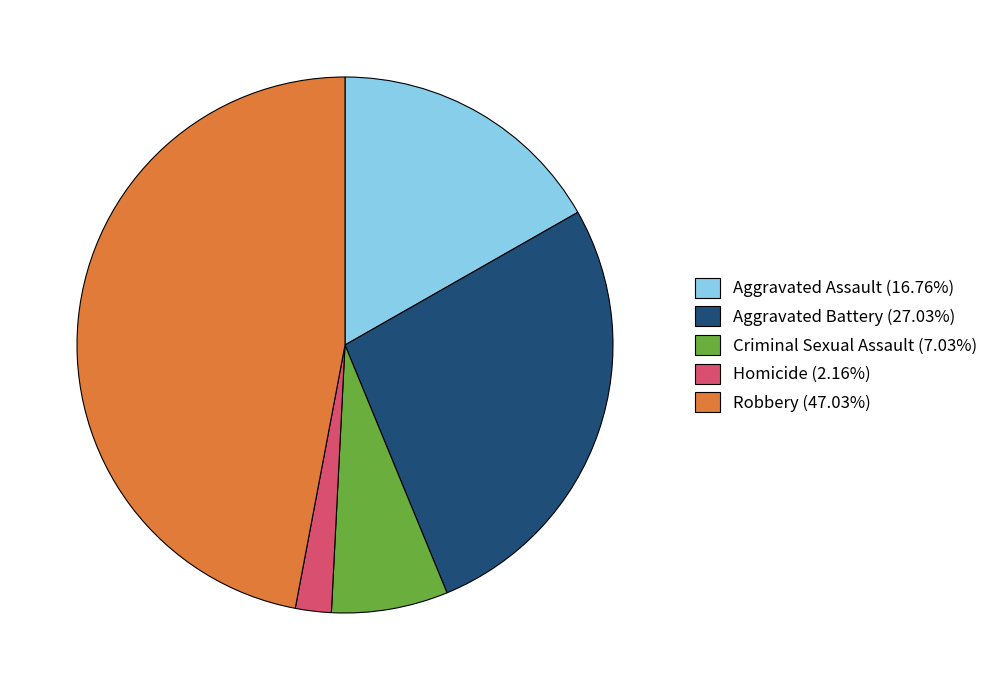

Is Aggravated Assault (16.76%) the majority of the pie?

No